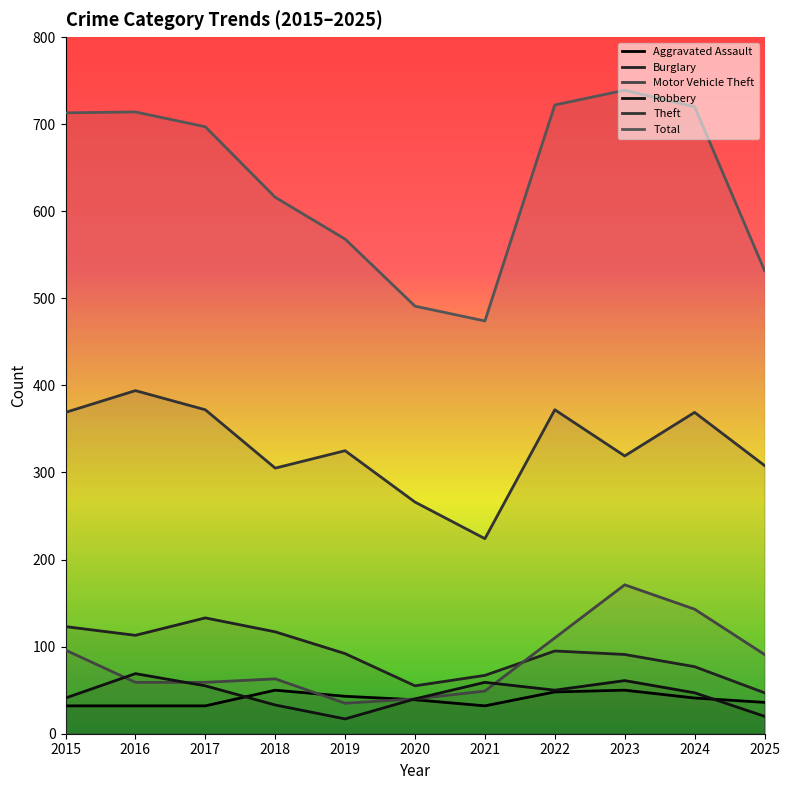

How many data points in Total are less than 697?

5